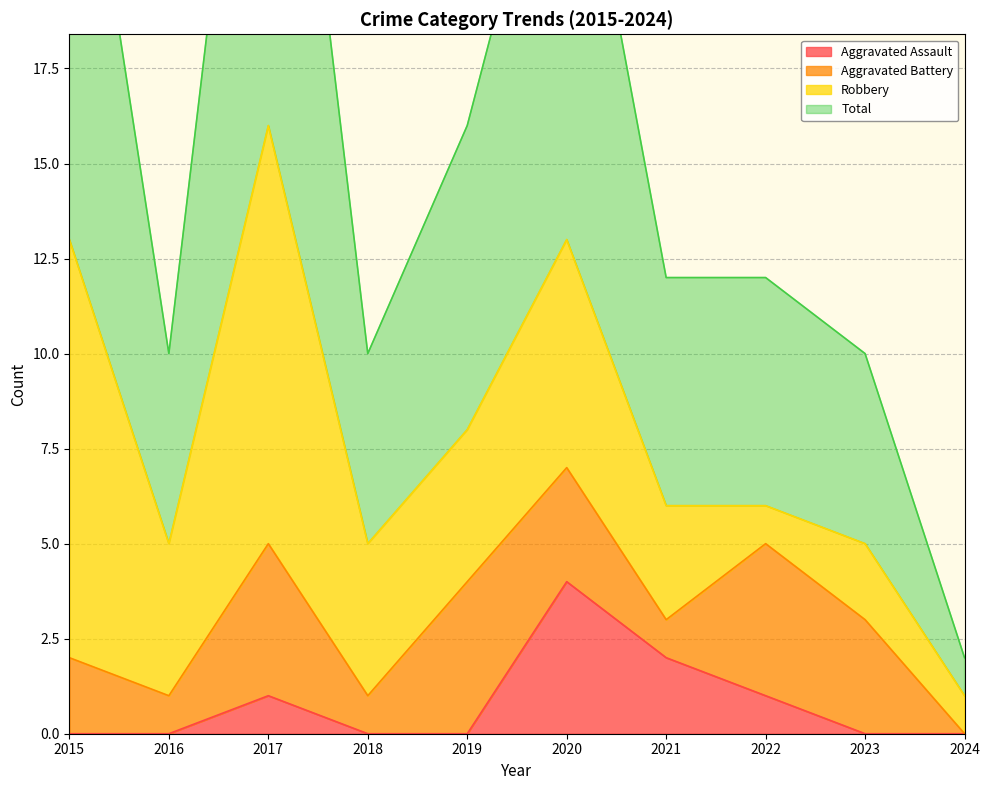

The Aggravated Assault series shows 2 at 2021. True or false?

True